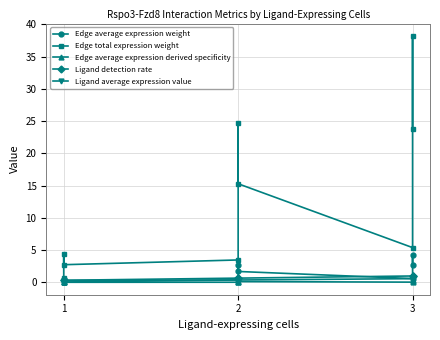

What is the value of the Edge average expression weight point at the 3rd from the left?

0.3